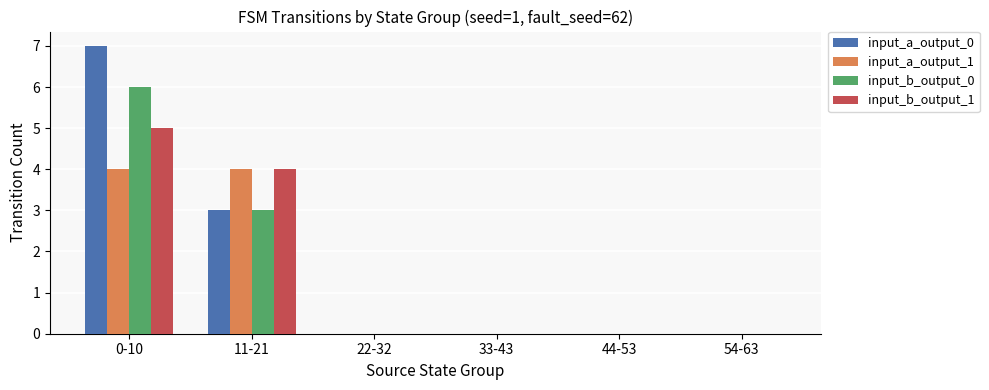

Is it true that input_b_output_0 equals 0 at 54-63?

True